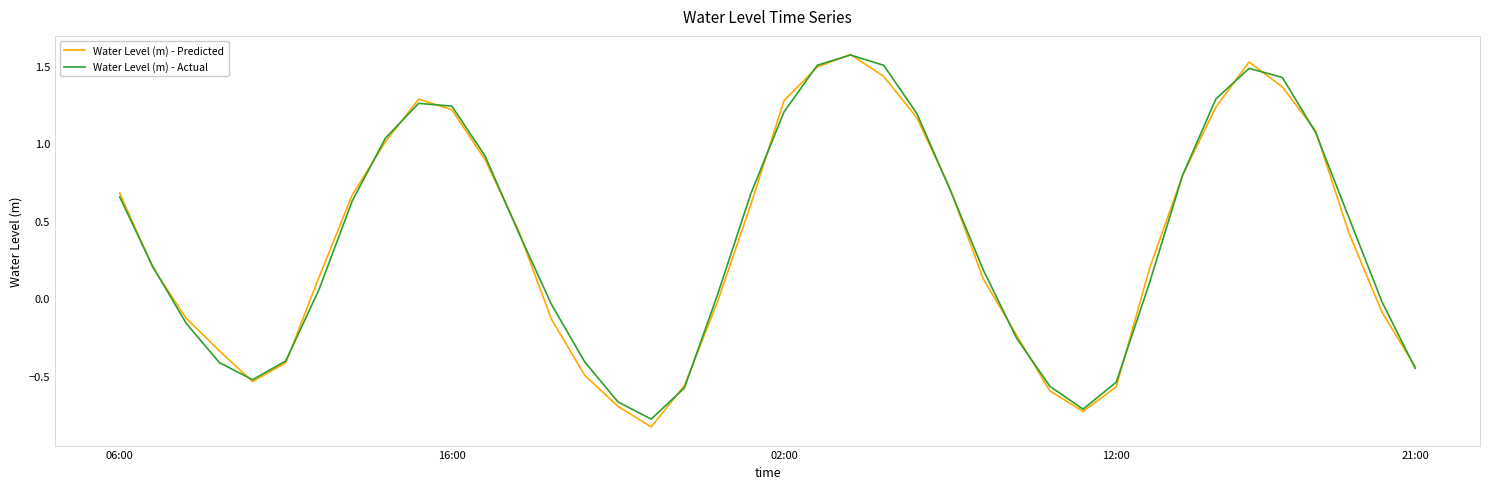

Which series has the largest range (max minus min)?

Water Level (m) - Predicted